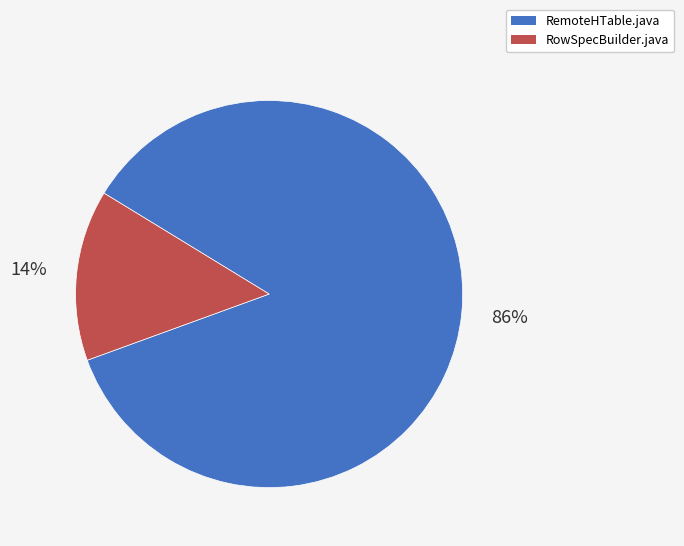

Is the sum of RowSpecBuilder.java and RemoteHTable.java greater than half?

Yes